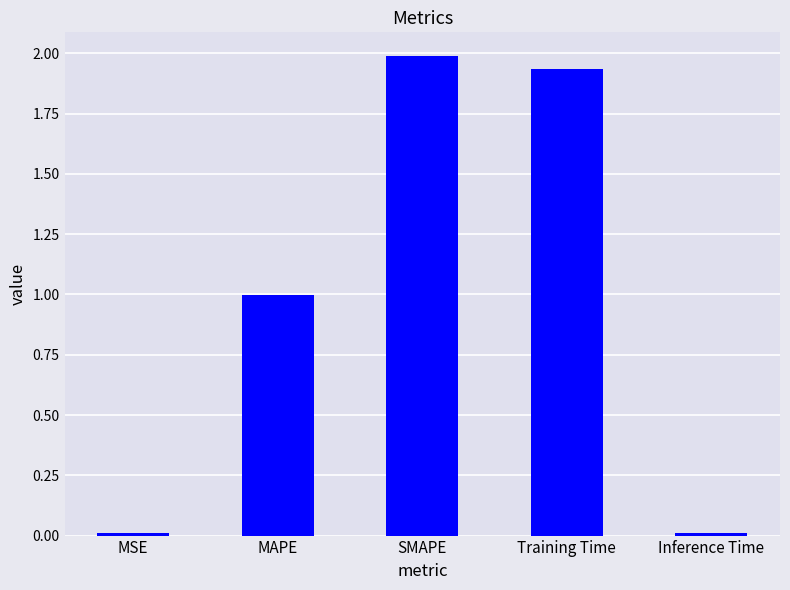

What is the label of the 3rd bar from the right?

SMAPE